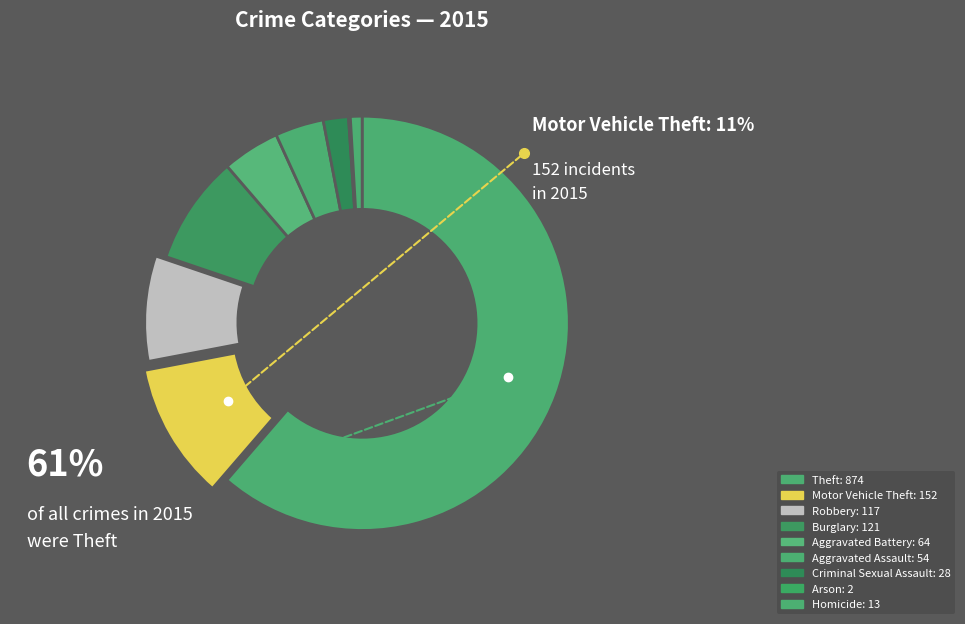

To the nearest percent, what percentage of the pie is Aggravated Assault?

4%